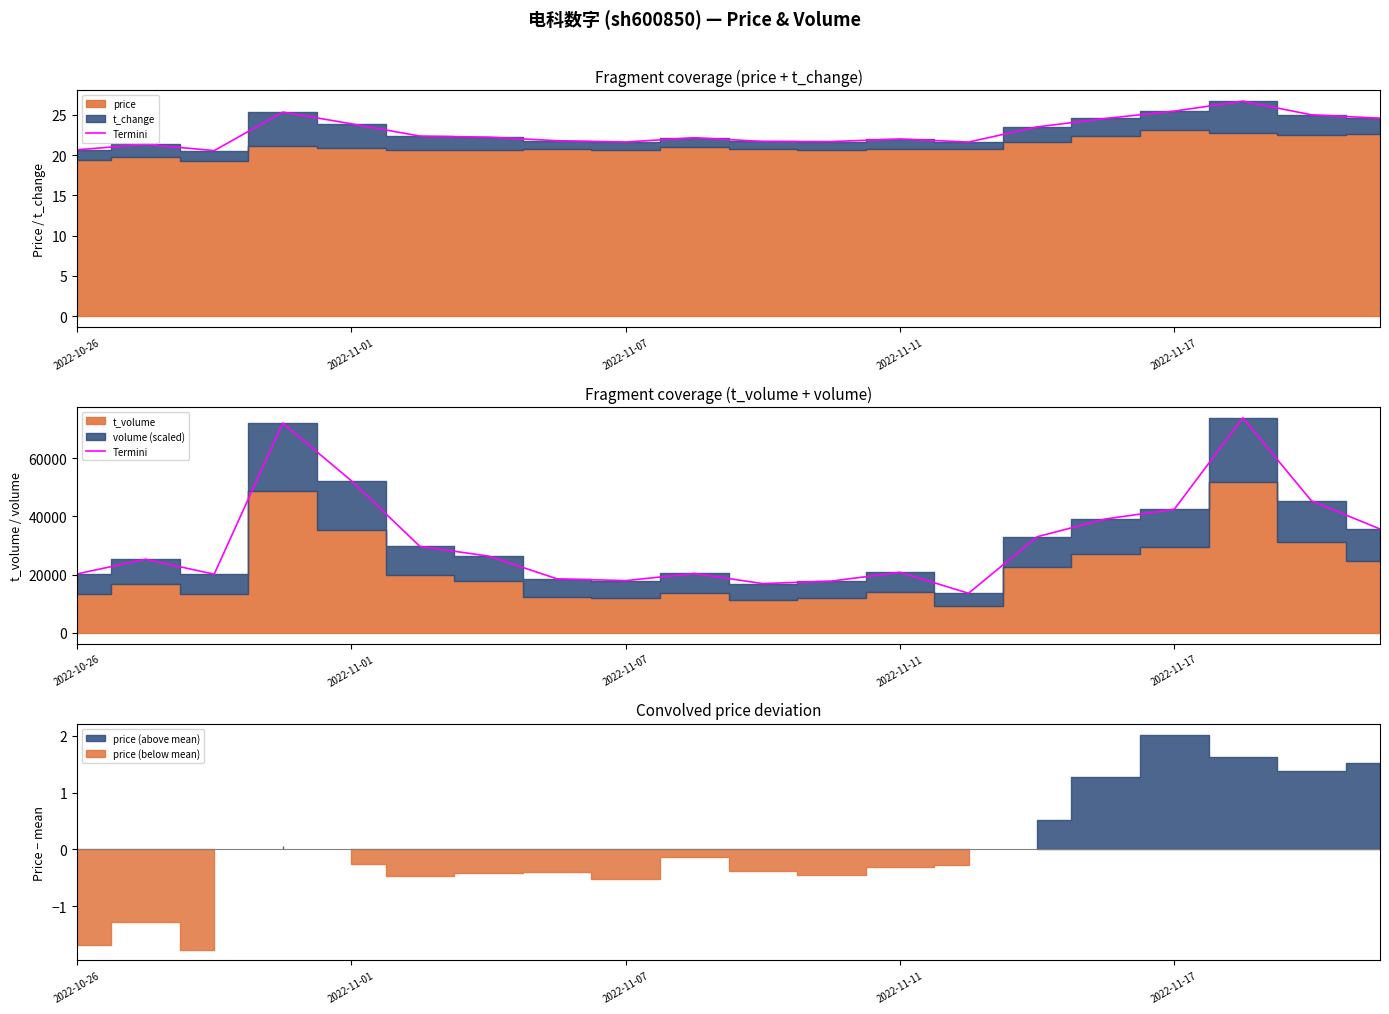

Where is the data nearest to the value 43738?

2022-11-17